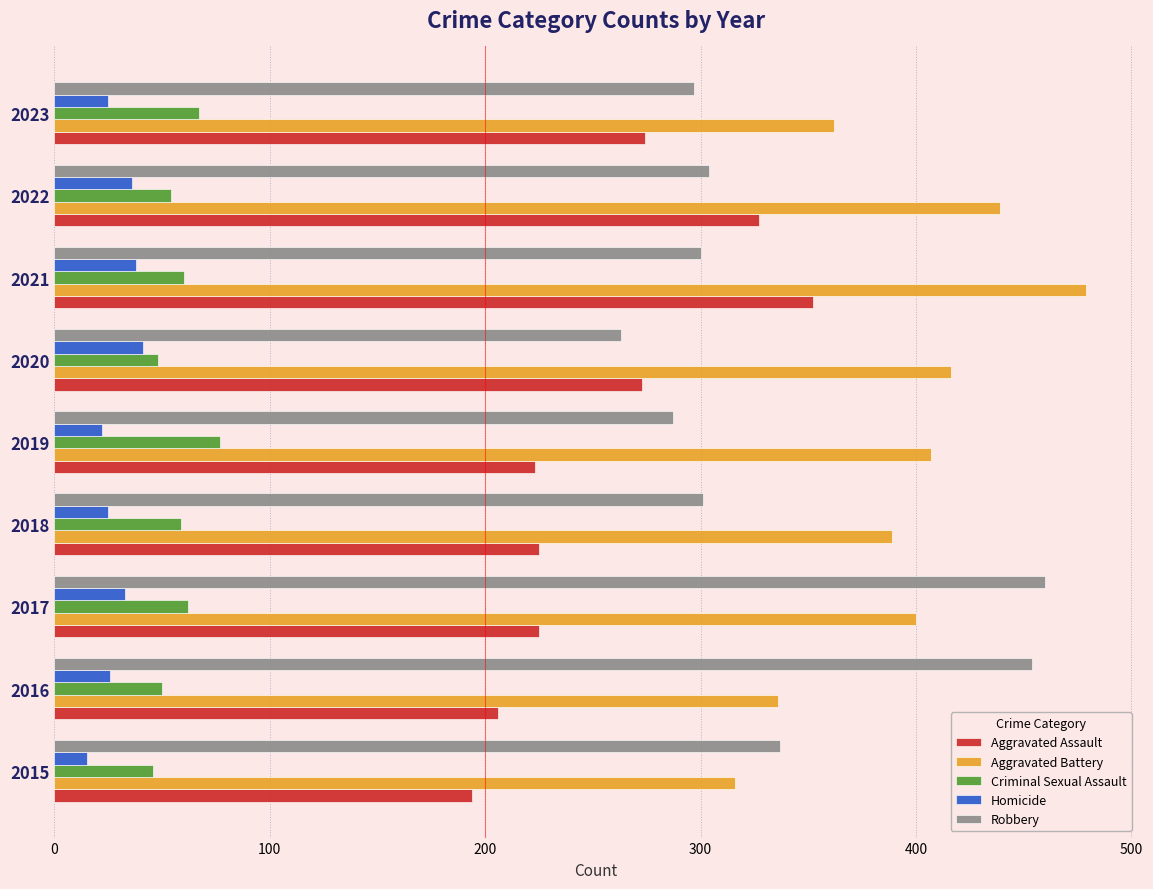

True or false: Homicide has a value of 26 at 2016.

True